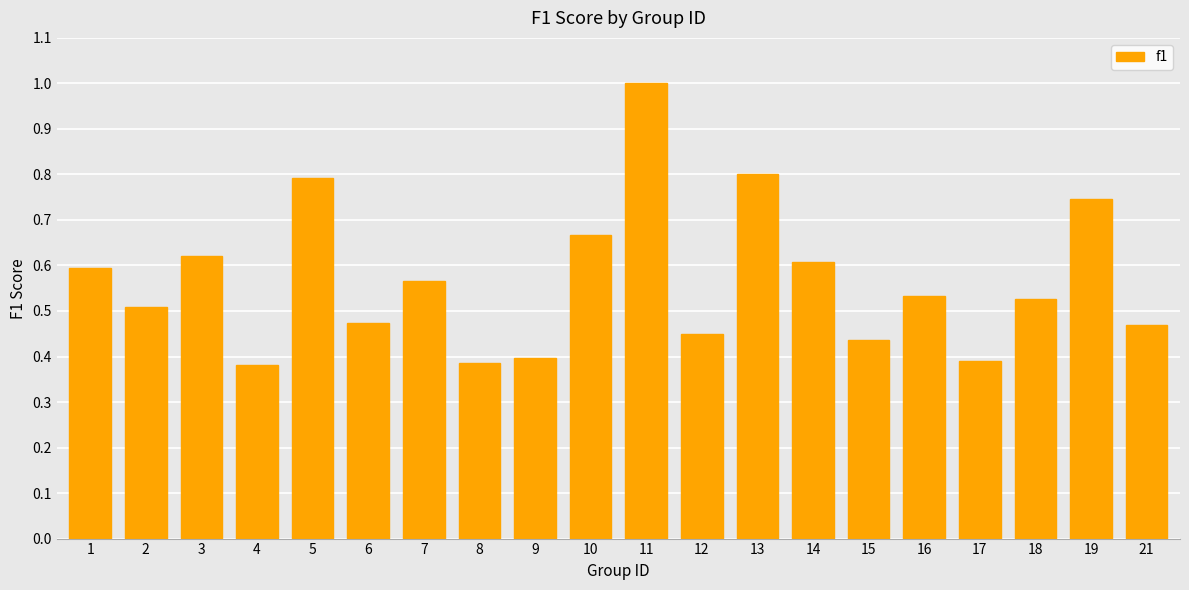

What is the value of the 13th bar from the left?

0.8